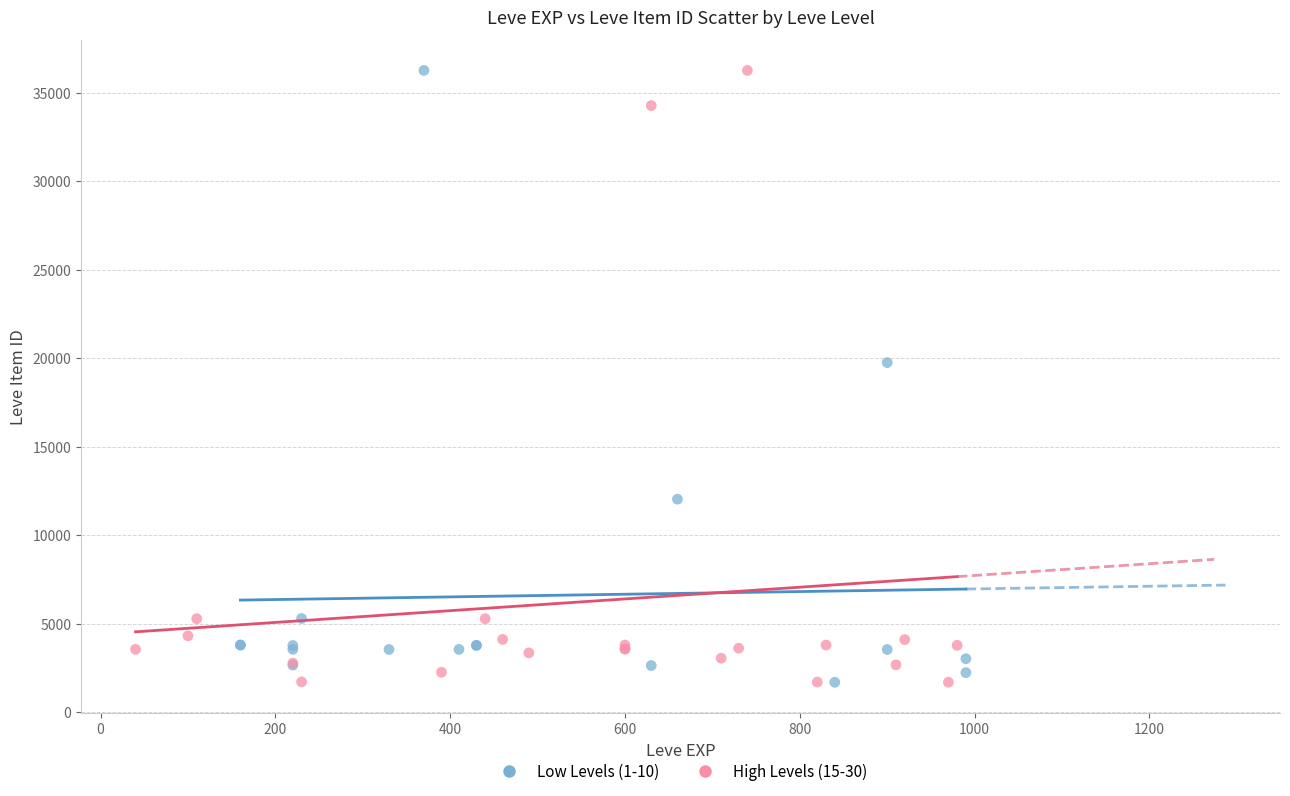

What are all the series names shown in the legend?

Low Levels (1-10), High Levels (15-30)